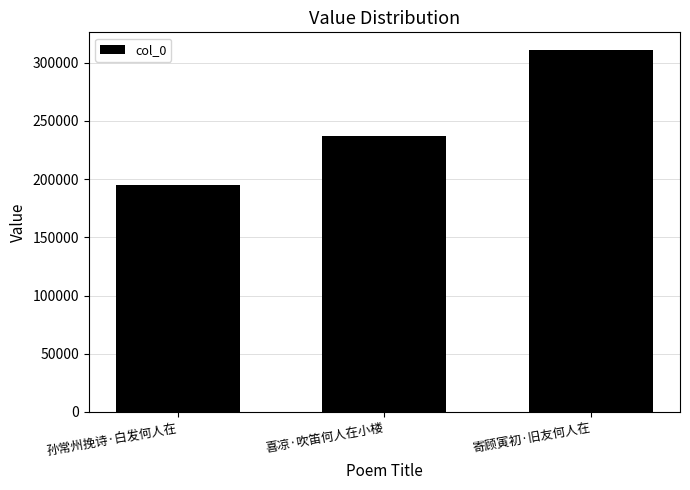

Rank the categories by value from lowest to highest.

孙常州挽诗·白发何人在, 喜凉·吹笛何人在小楼, 寄顾寅初·旧友何人在